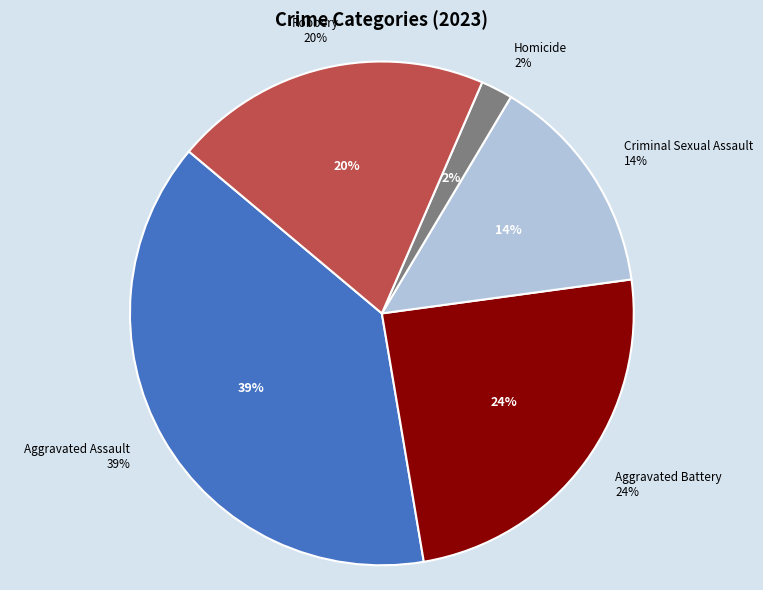

What percentage is the Robbery slice, to the nearest percent?

20%